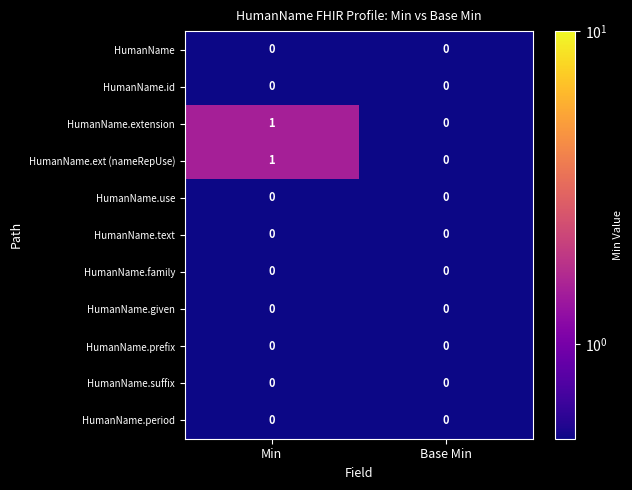

Count the number of categories in the chart.

2